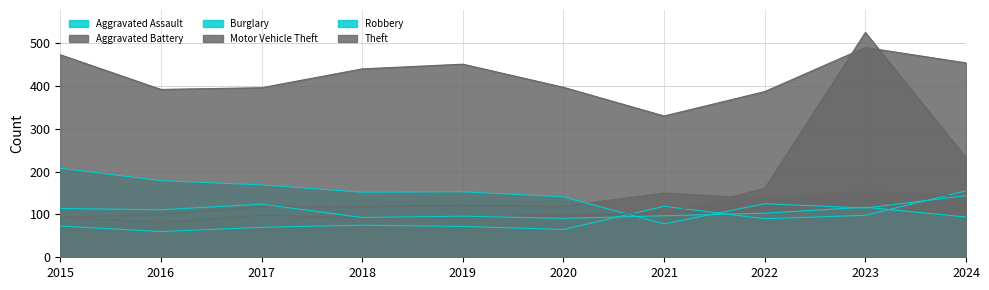

What is the average value of the Burglary series?

146